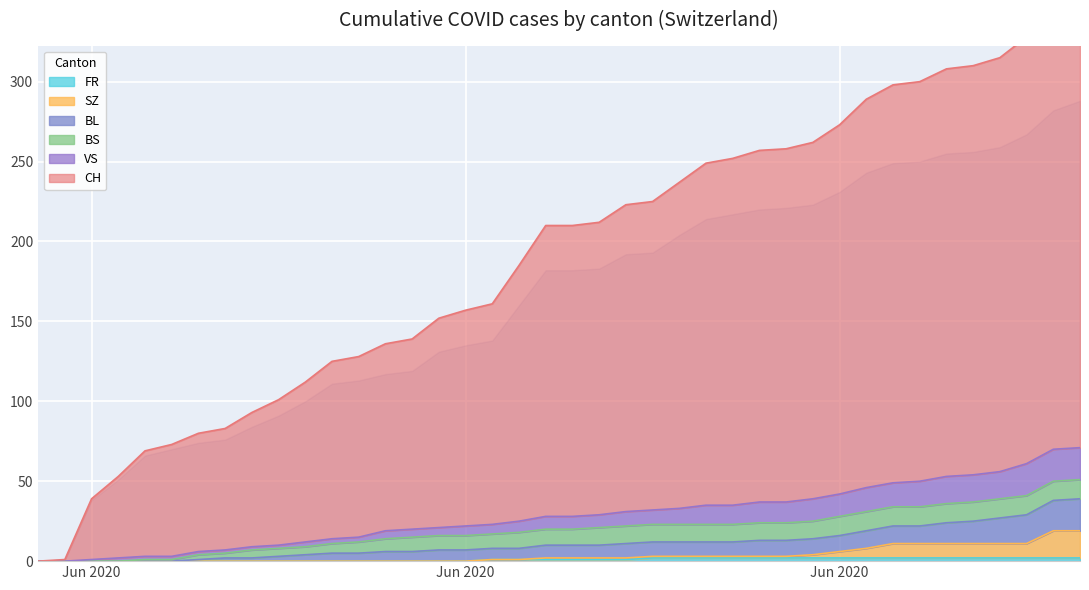

What is the label of the 17th point from the right?

2020-06-23